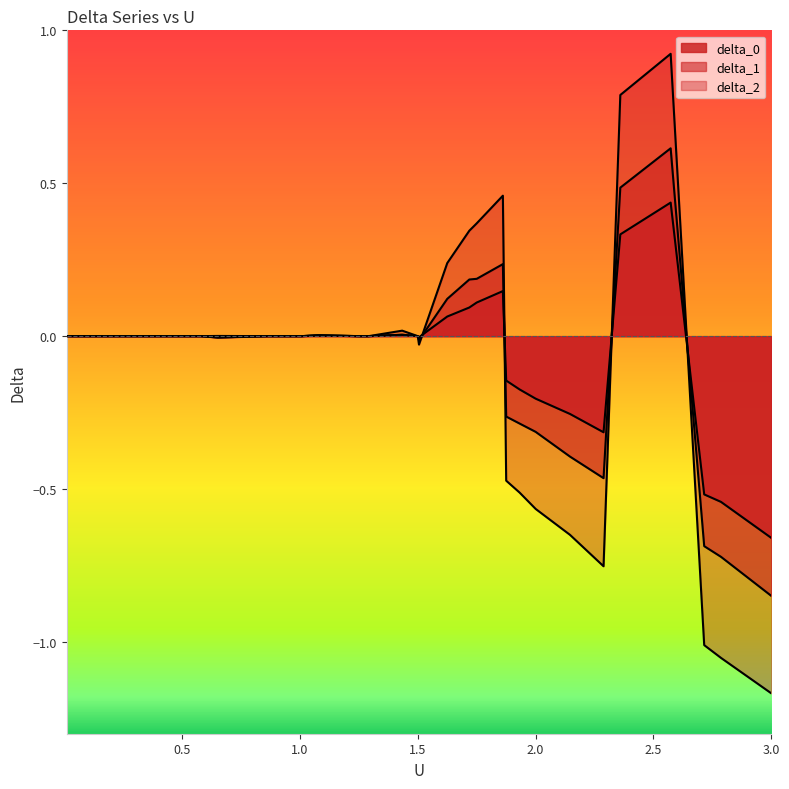

Which series has the largest total across all categories?

delta_0